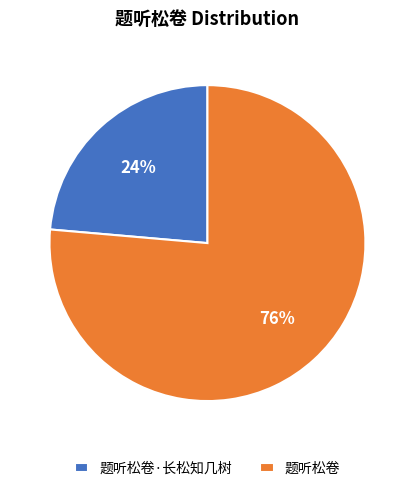

Which slice is the largest?

题听松卷